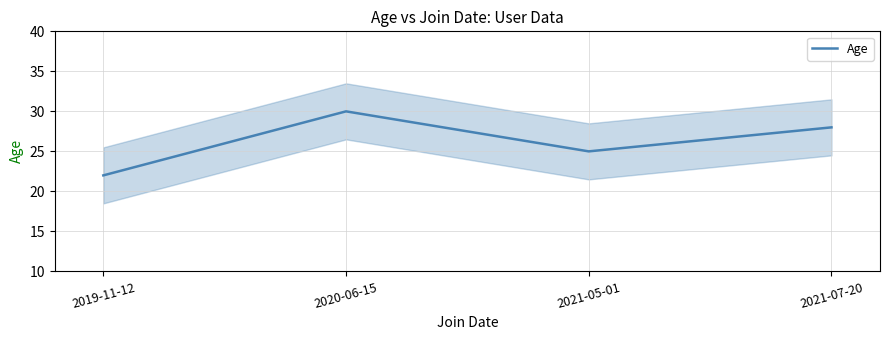

What is the sum of all values?

105